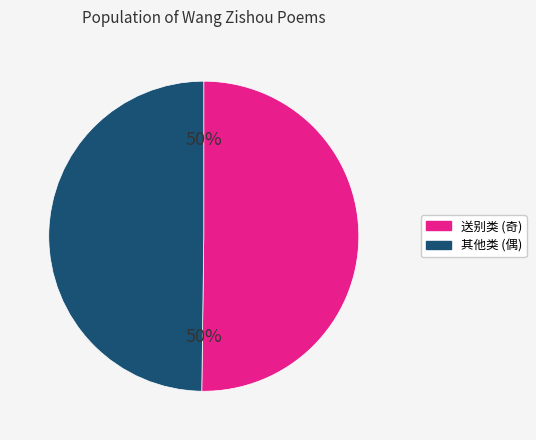

To the nearest percent, what is the average slice percentage?

50%